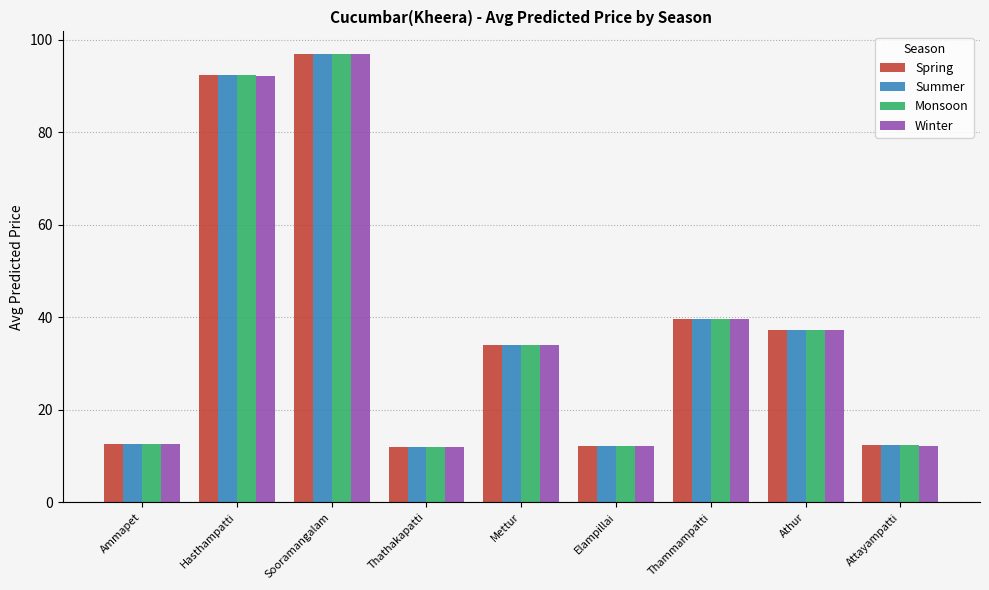

What is the sum of the Winter values at Attayampatti and Ammapet?

24.9